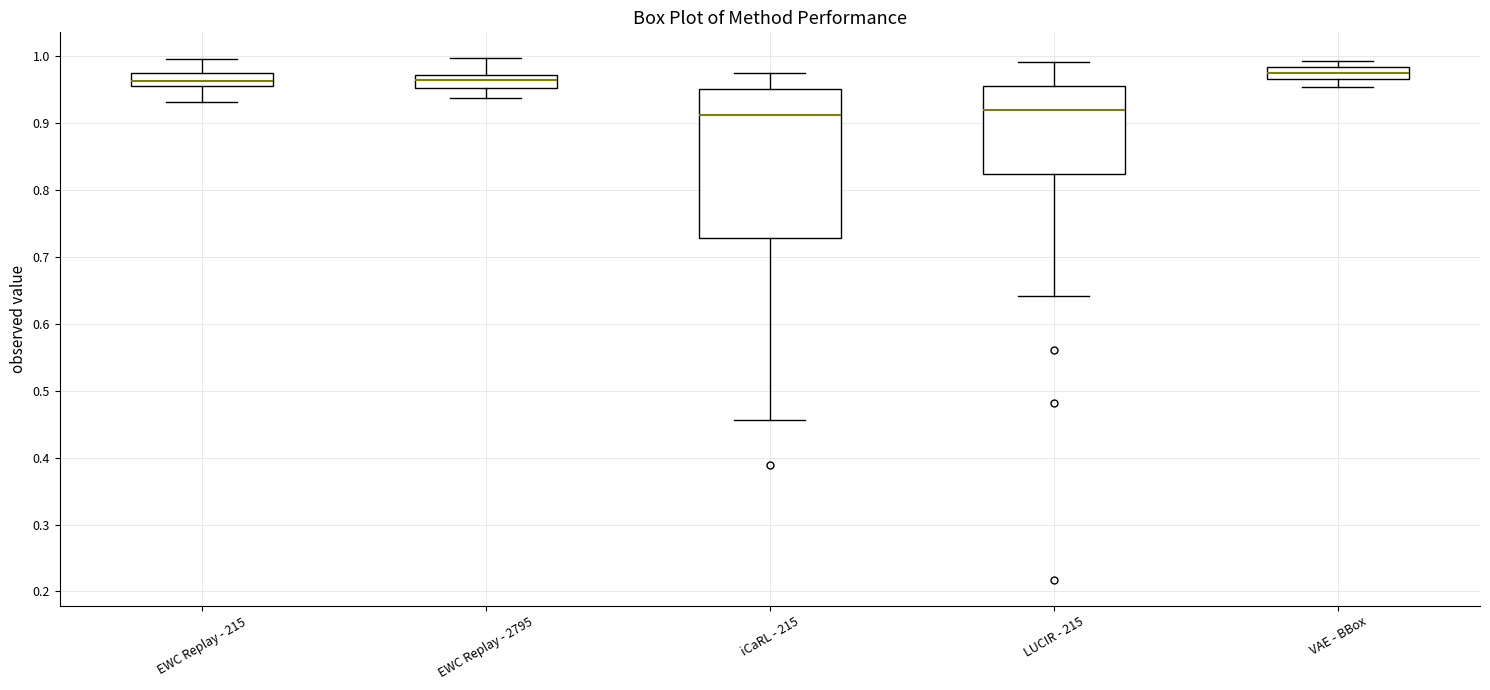

Where does the median line of the box for iCaRL - 215 sit on the y-axis? The values are not printed on the chart, so give them approximately, as read against the axis.

0.91